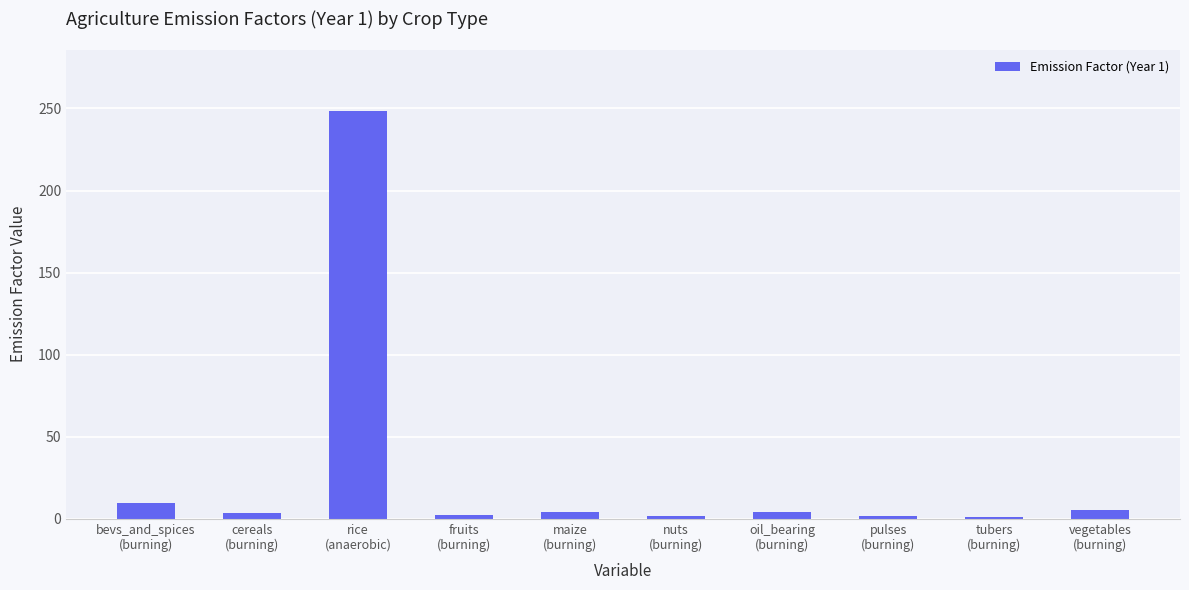

What is the label of the 10th bar from the right?

bevs_and_spices
(burning)